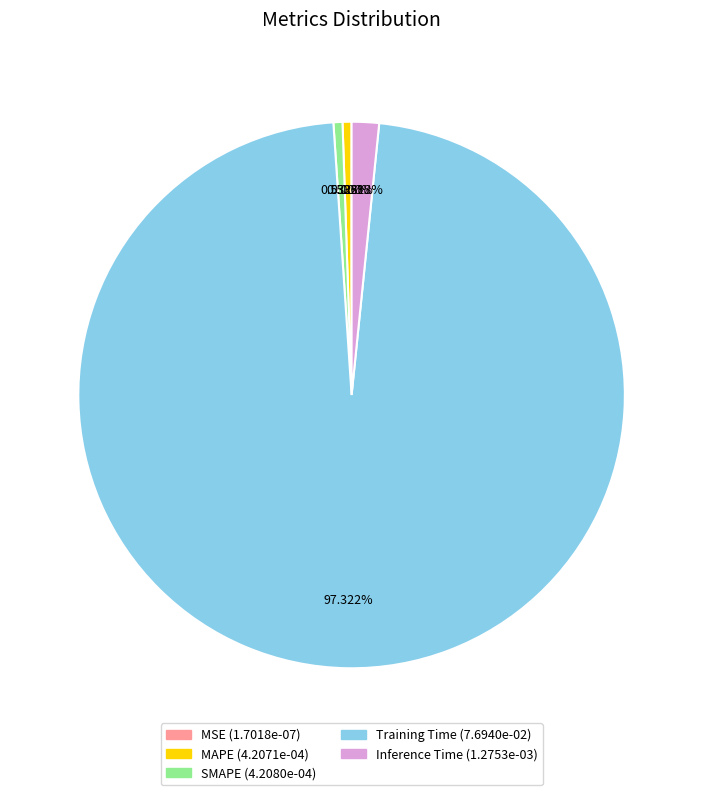

Between MAPE and Inference Time, which is larger?

Inference Time